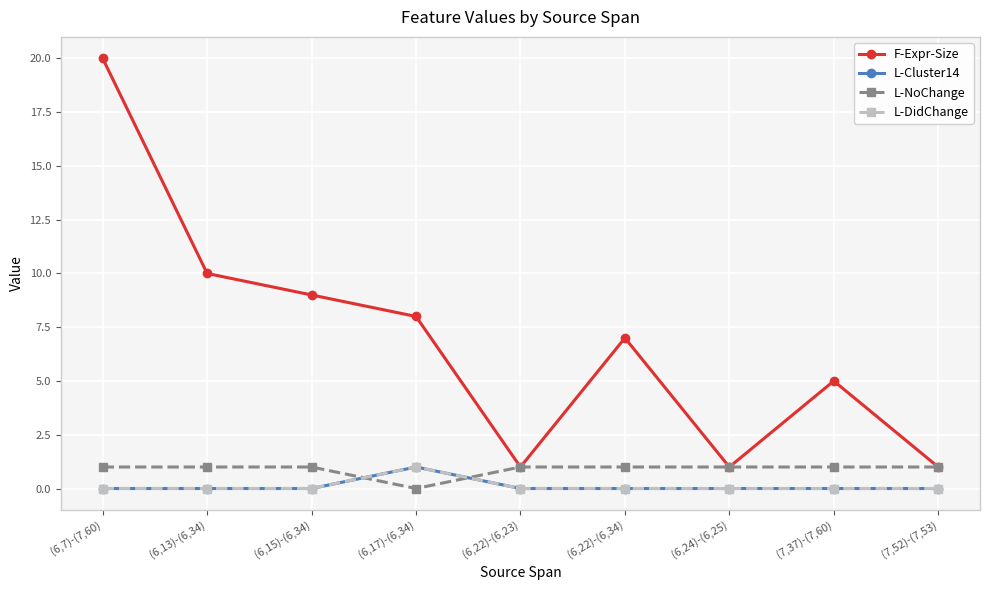

Between (6,22)-(6,23) and (6,22)-(6,34), which is larger?

(6,22)-(6,34)